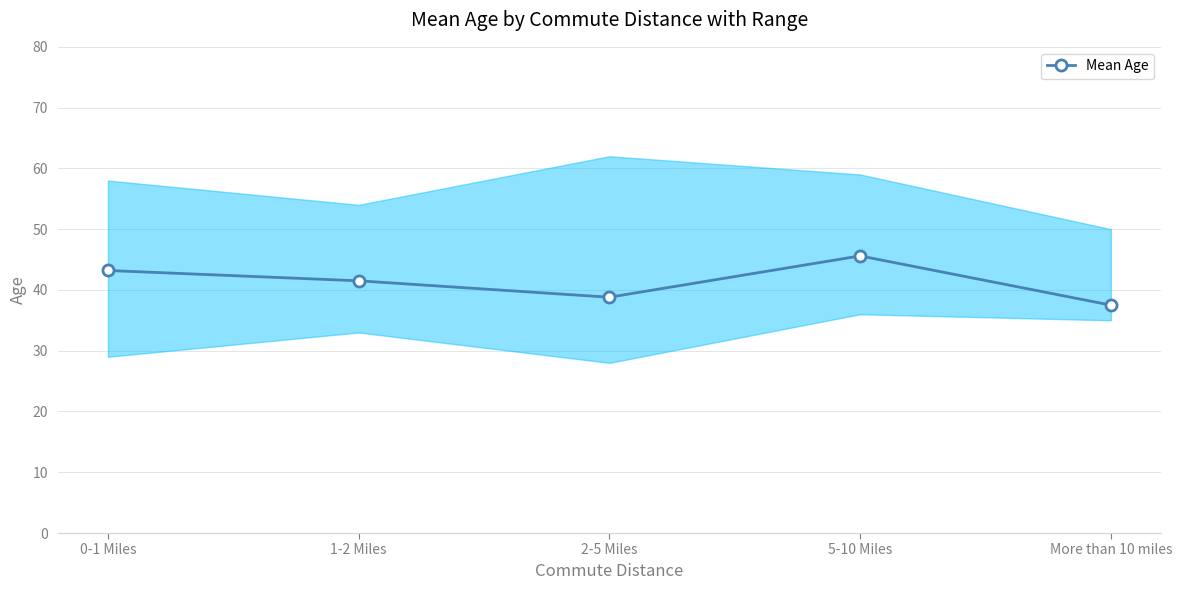

How many data points are less than 41?

2